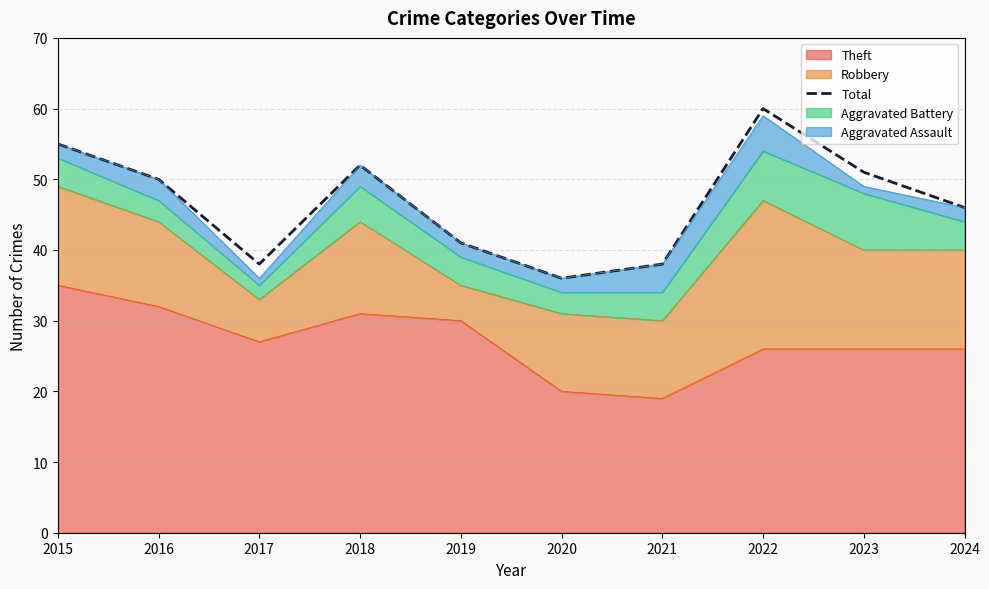

What value does the data have at 2016?

50